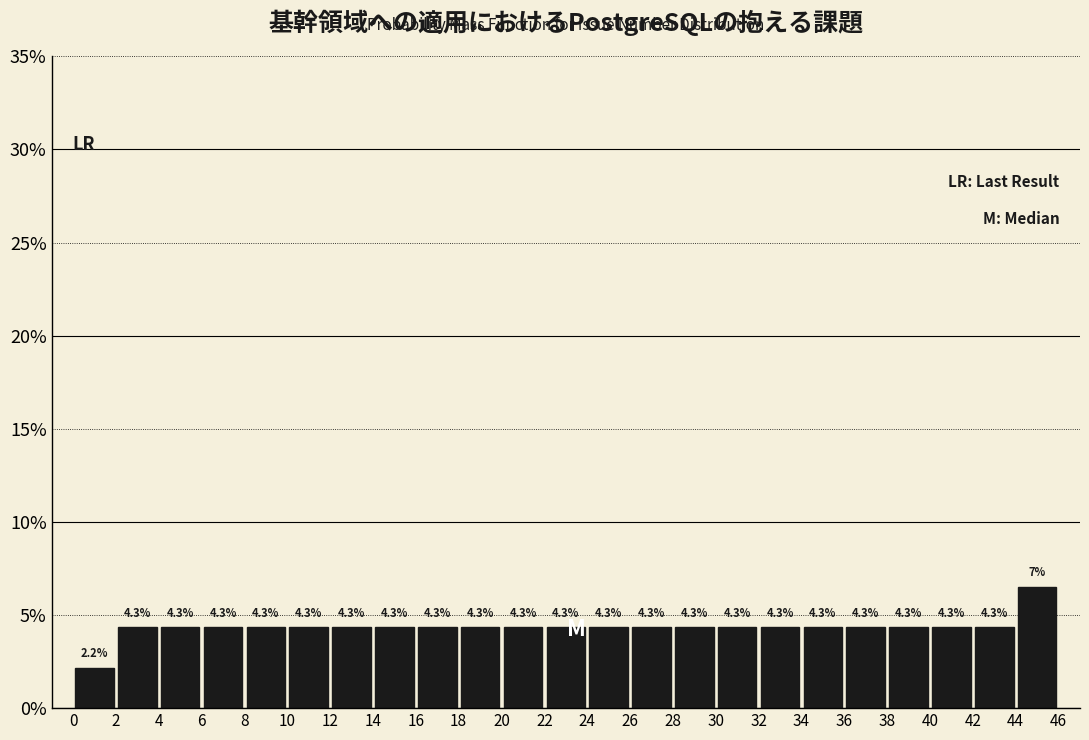

Over which range of the x-axis is the bar tallest?

44 to 46